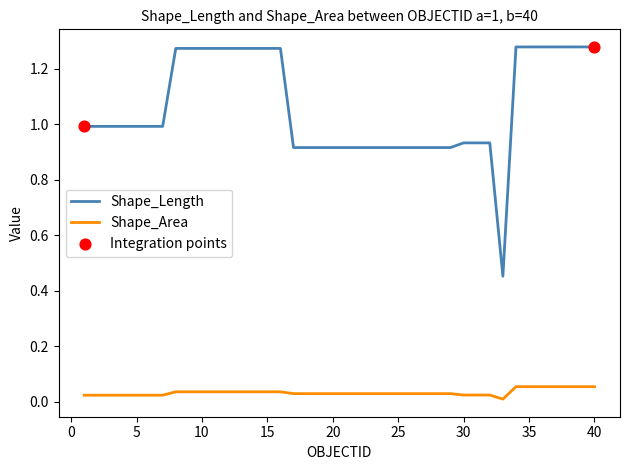

Which series has the largest range (max minus min)?

Shape_Length